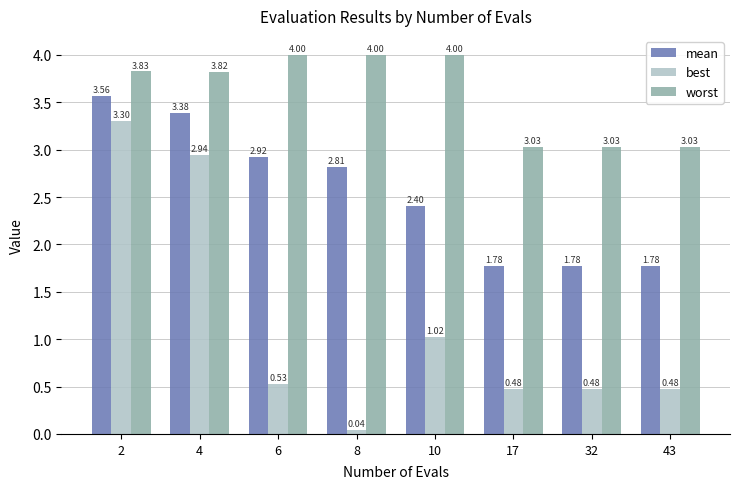

What is the value of the worst bar at the 5th from the left?

4.0